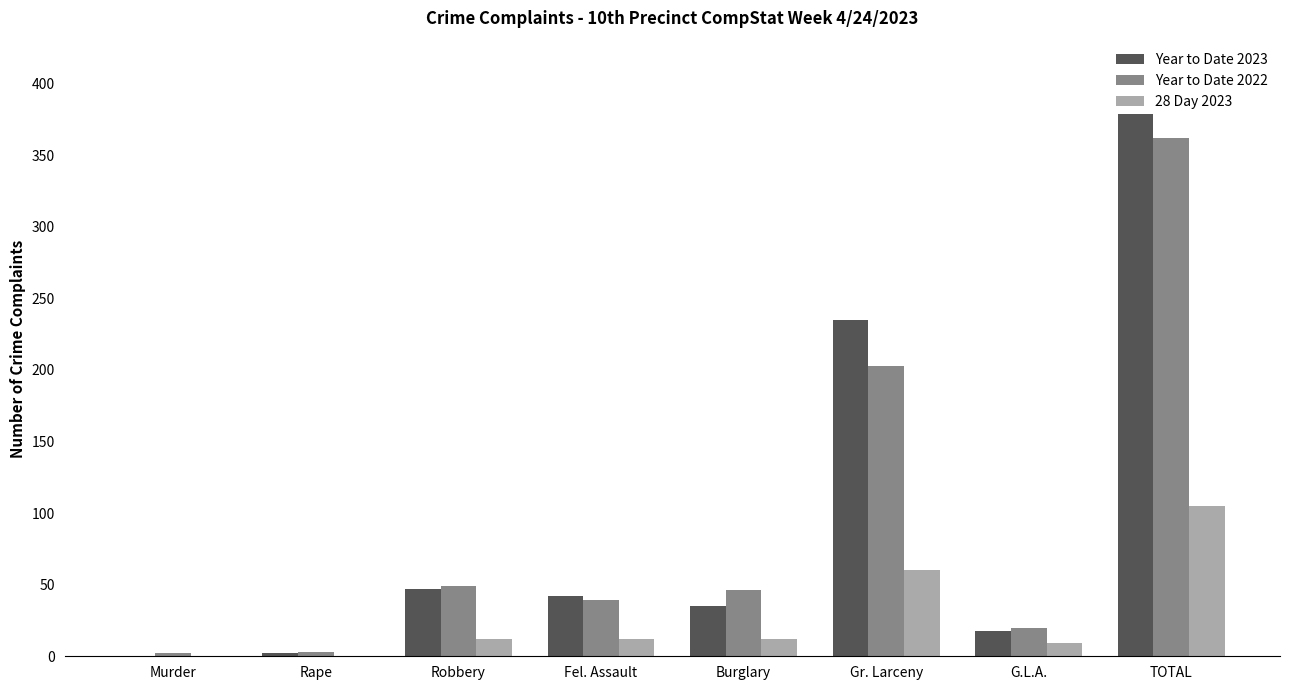

What is the sum of all 28 Day 2023 values?

210